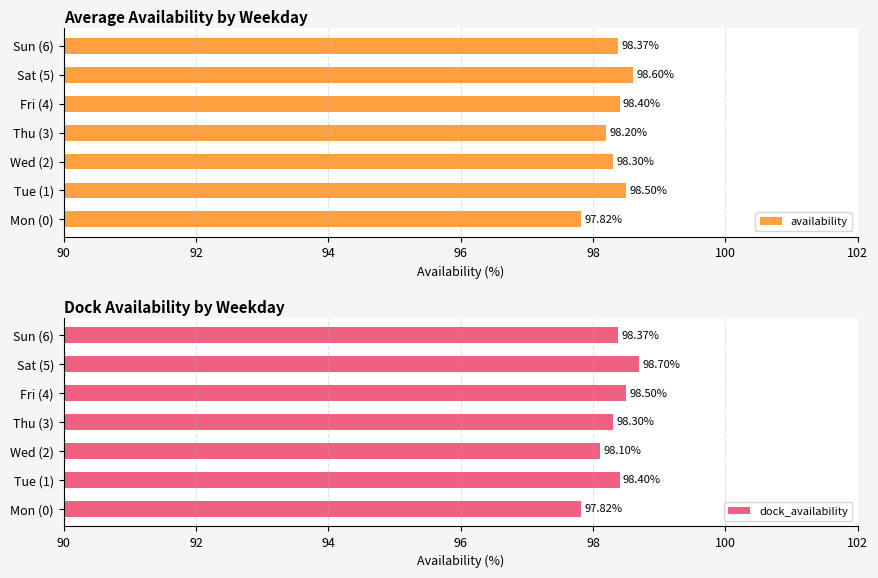

At which label is dock_availability closest to 98?

Wed (2)